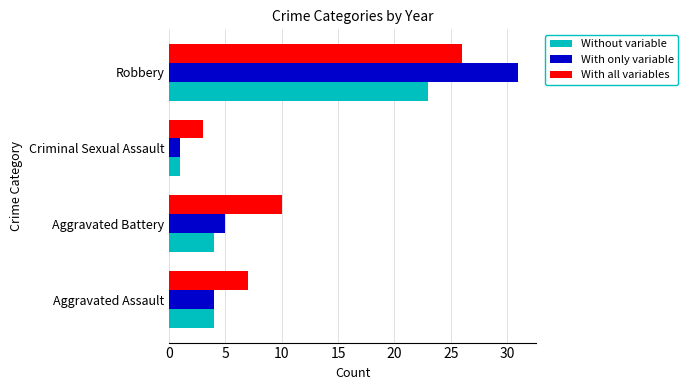

At which label is With only variable closest to 16?

Aggravated Battery